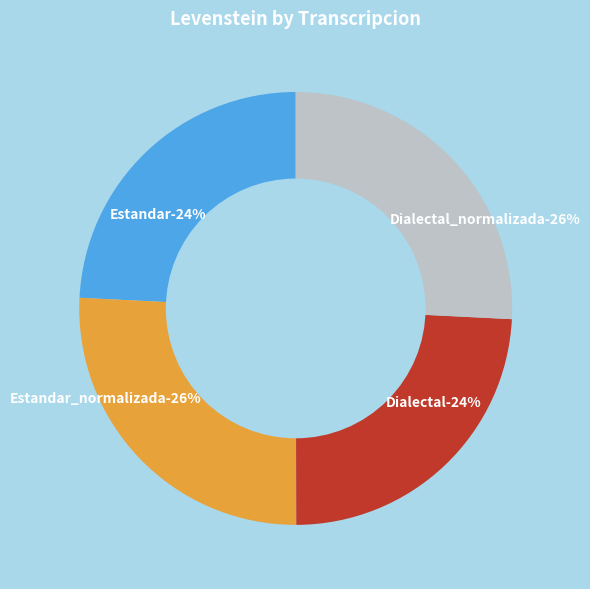

Does Estandar_normalizada represent more than half of the total?

No